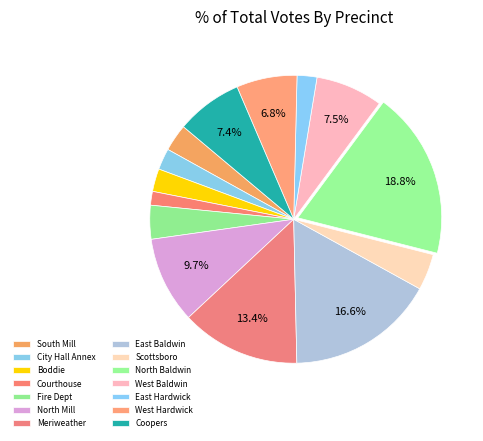

How many slices are in this pie chart?

14